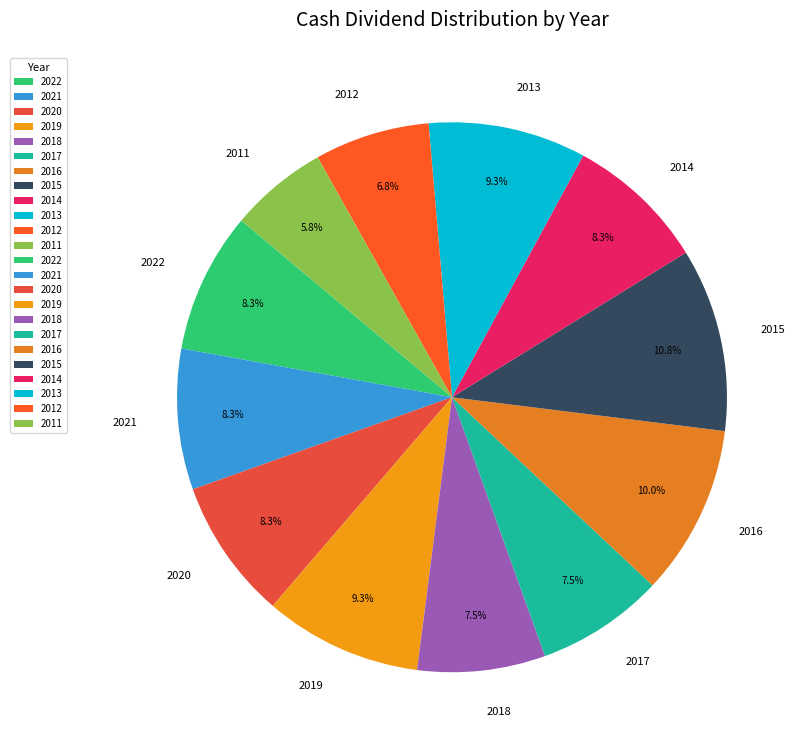

What percentage is the 2013 slice, to the nearest percent?

9%